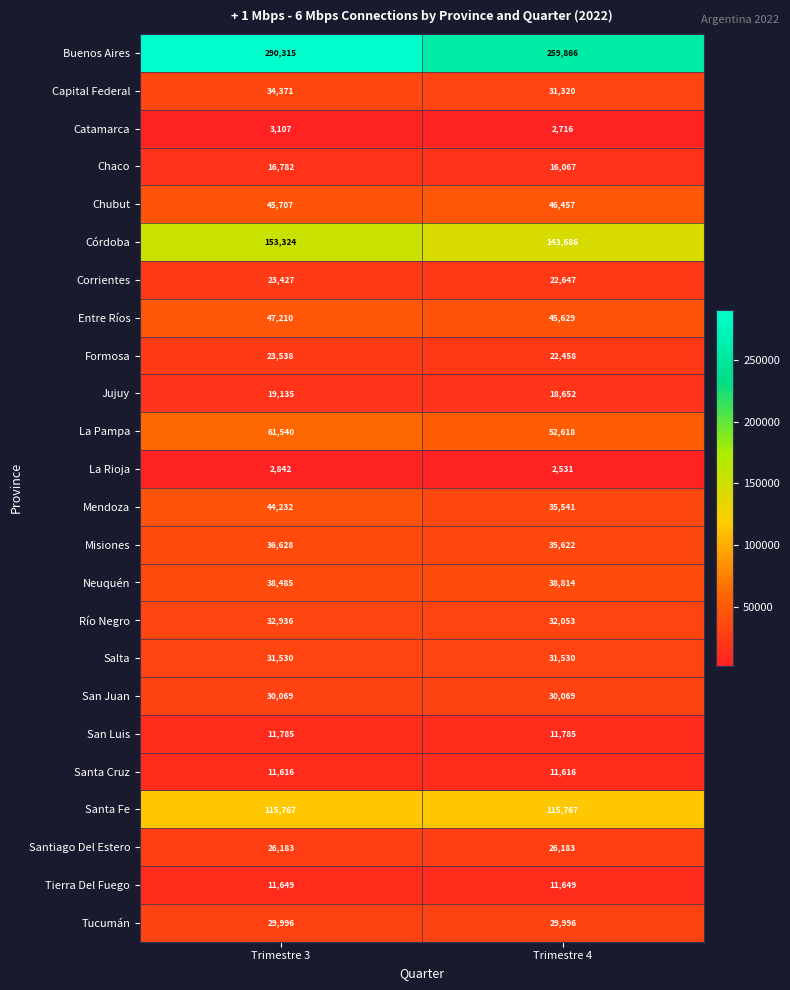

Which series changed the most between Trimestre 3 and Trimestre 4?

Buenos Aires